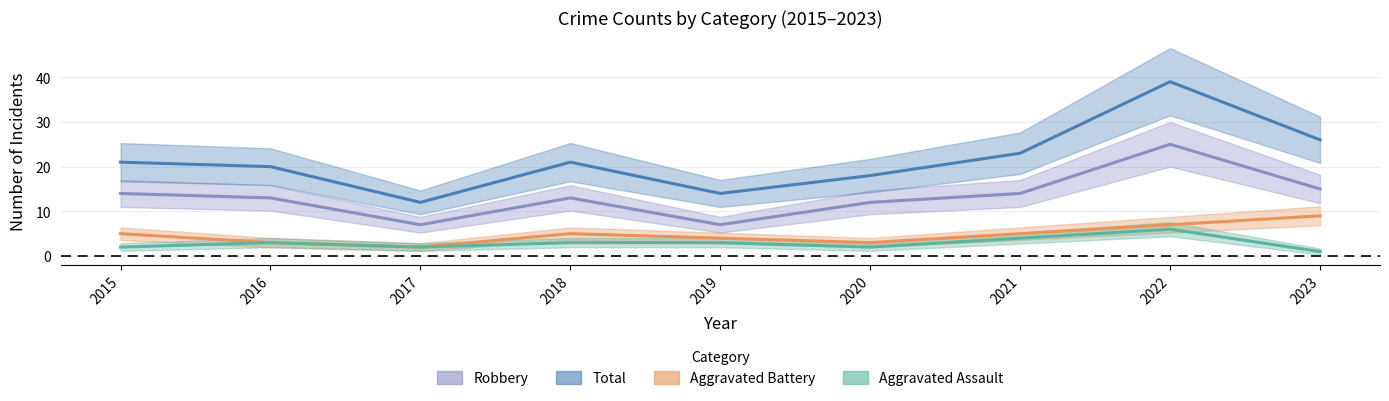

Which label corresponds to the largest value in the chart?

2022